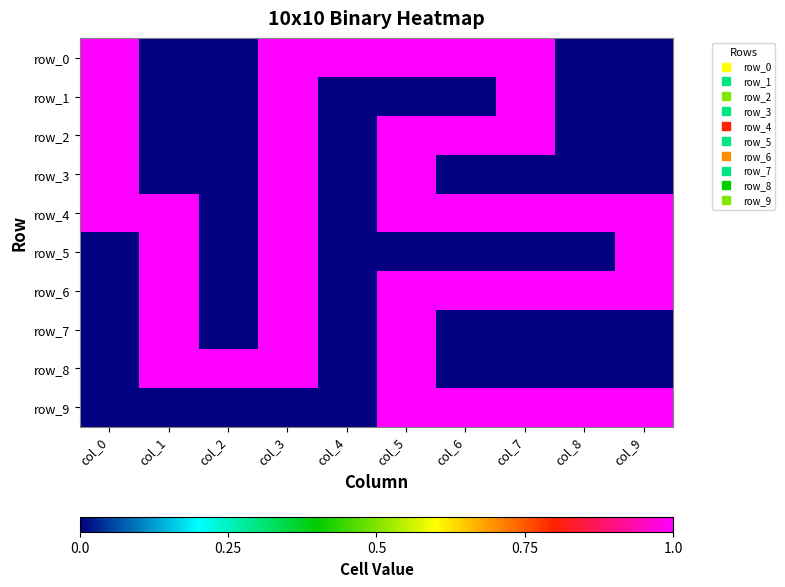

Between col_2 and col_5, which series saw the biggest shift?

row_0